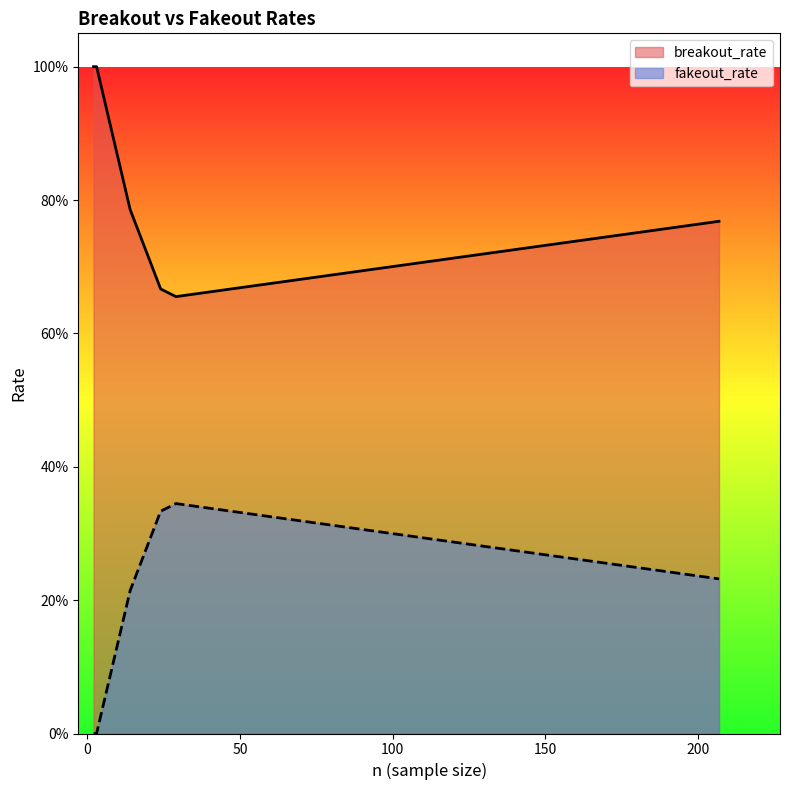

How many fakeout_rate values are between 0 and 1?

7